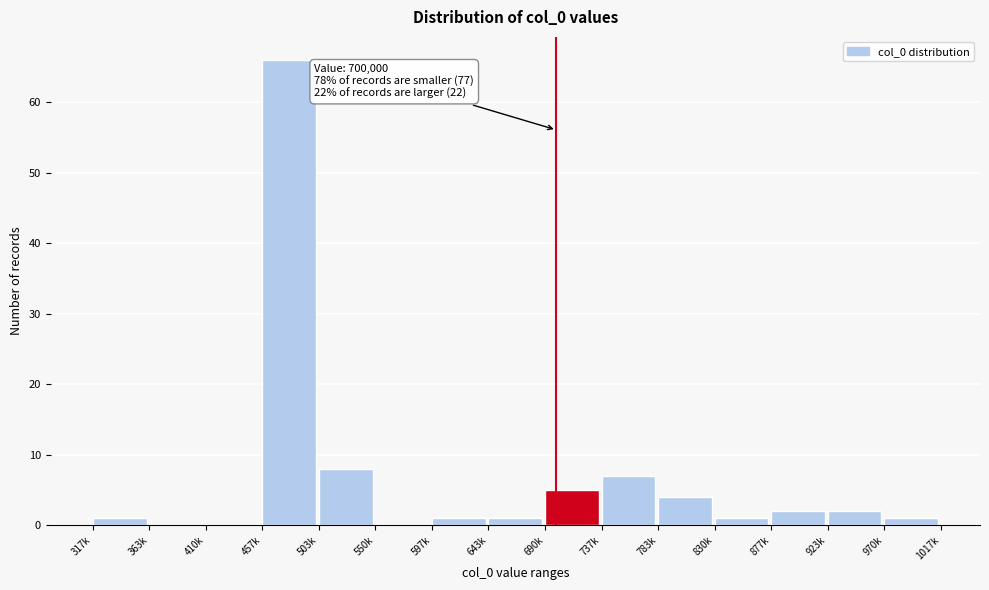

Reading left to right, transcribe all the data shown in this chart.

317k=1	363k=0	410k=0	457k=66	503k=8	550k=0	597k=1	643k=1	690k=5	737k=7	783k=4	830k=1	877k=2	923k=2	970k=1